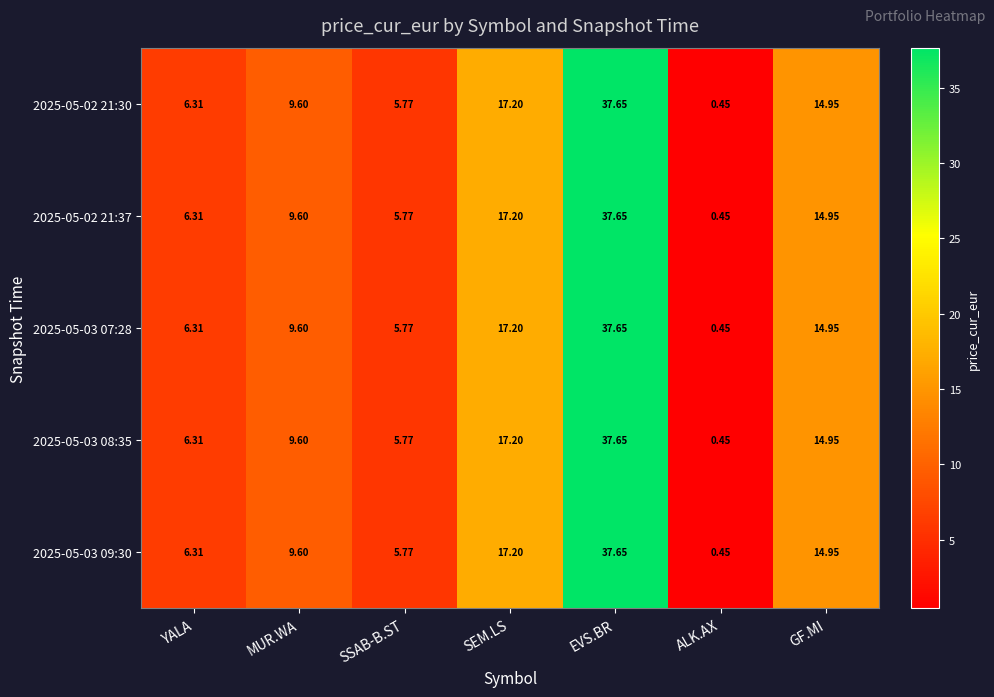

Where does the 2025-05-02 21:37 series first go above 9?

MUR.WA